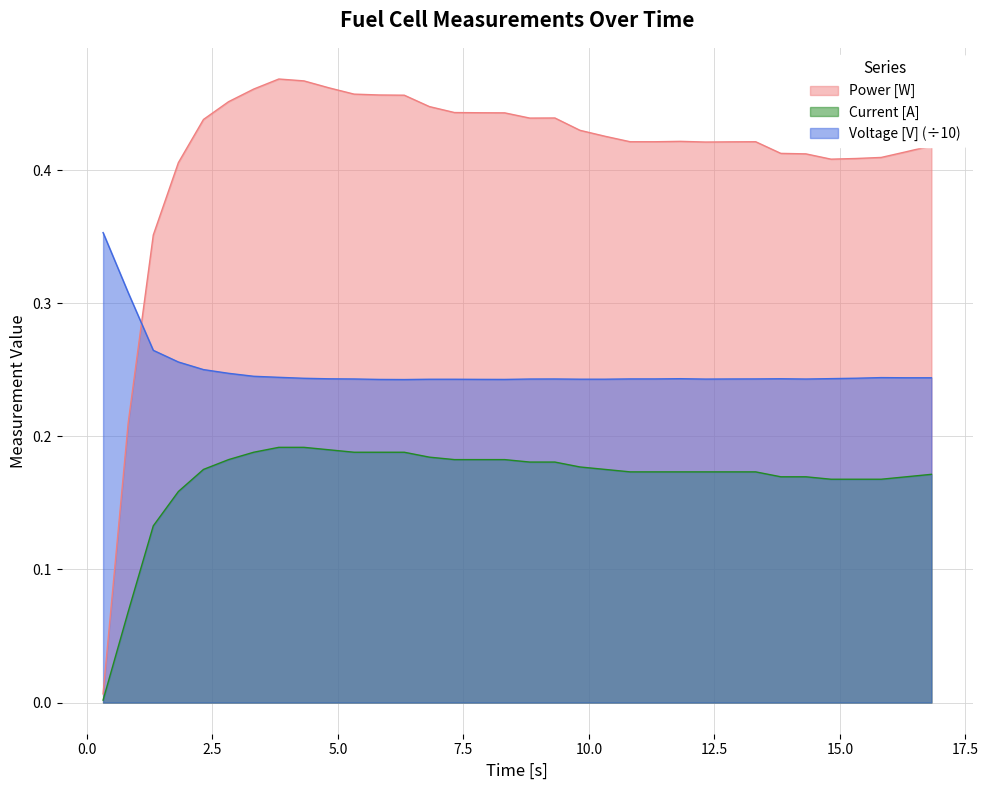

List the series in order of their peak value, lowest first.

Current [A], Voltage [V] (÷10), Power [W]